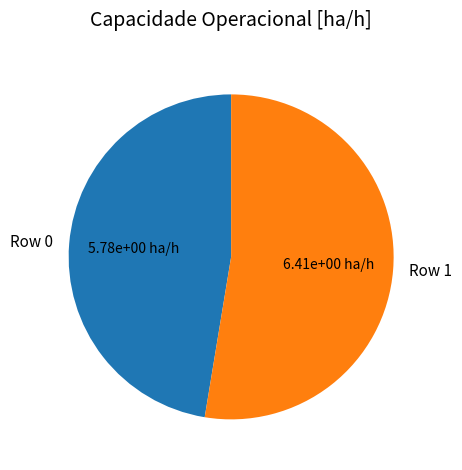

How many segments does this pie chart have?

2